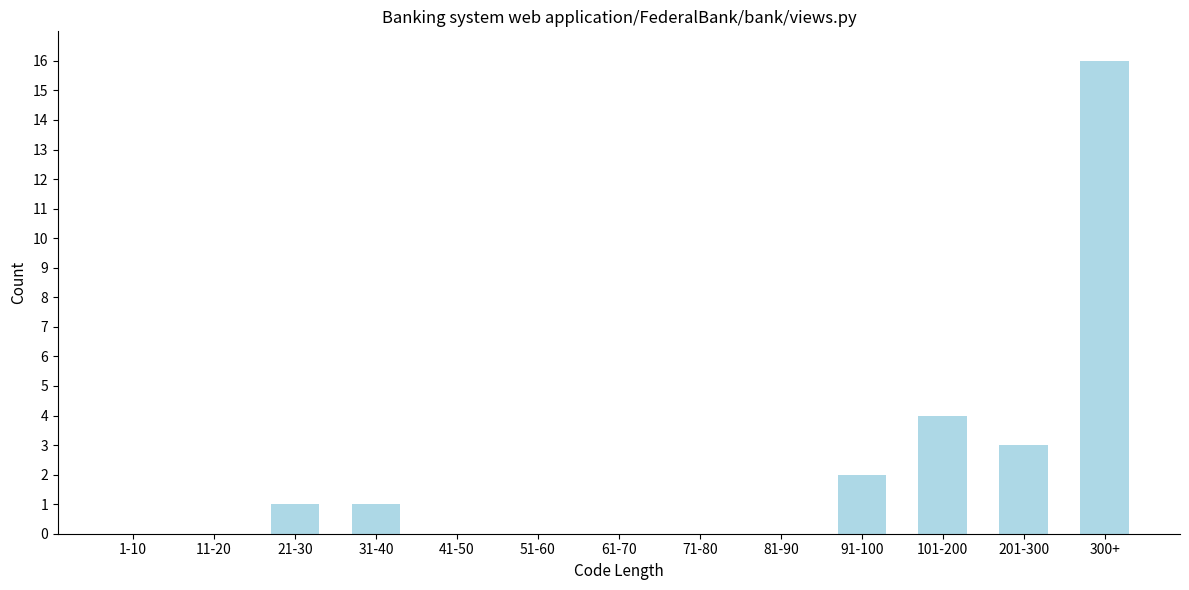

Reading left to right, list all the values displayed in this chart.

1-10=0	11-20=0	21-30=1	31-40=1	41-50=0	51-60=0	61-70=0	71-80=0	81-90=0	91-100=2	101-200=4	201-300=3	300+=16